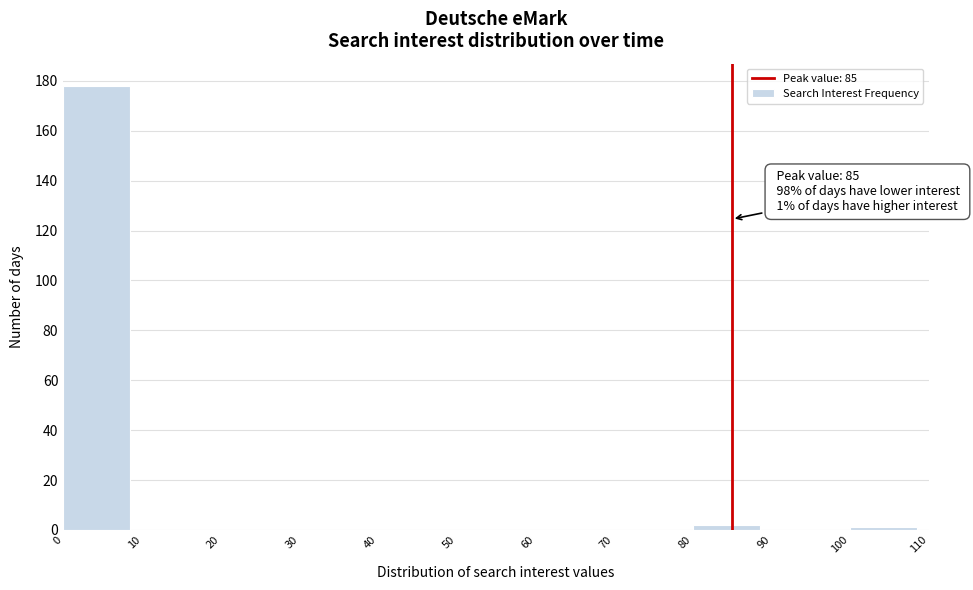

Which range on the x-axis has the tallest bar?

0 to 10